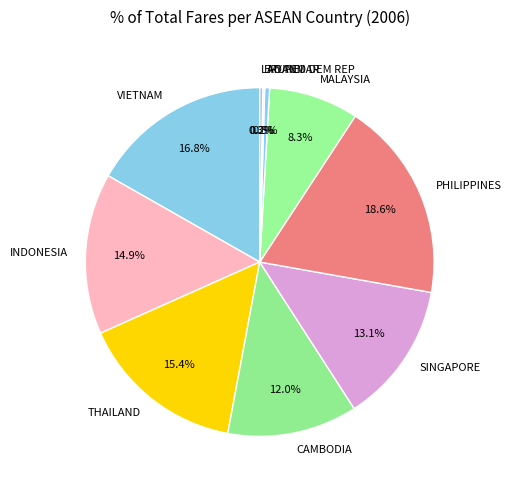

What is the largest slice in the pie chart?

PHILIPPINES